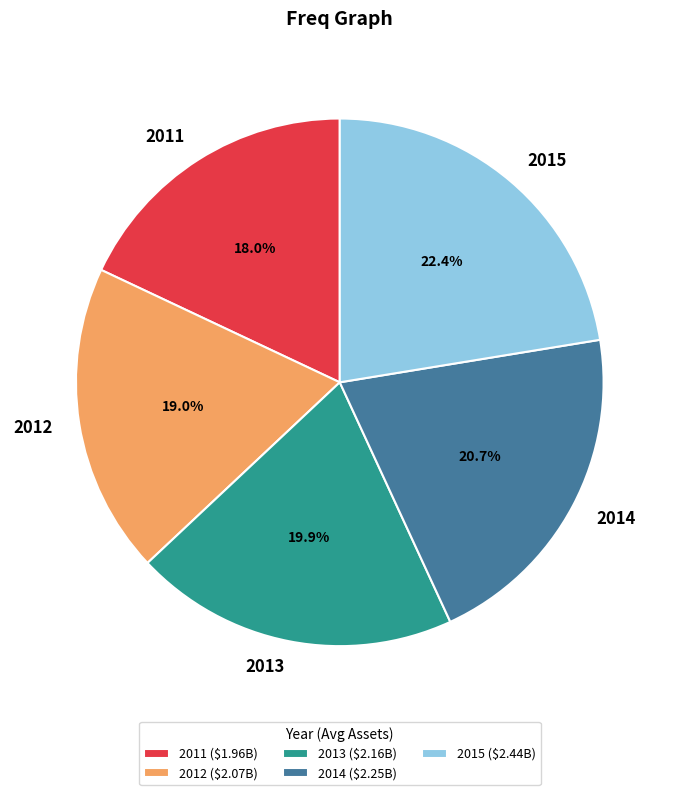

To the nearest percent, what portion does 2015 represent?

22%